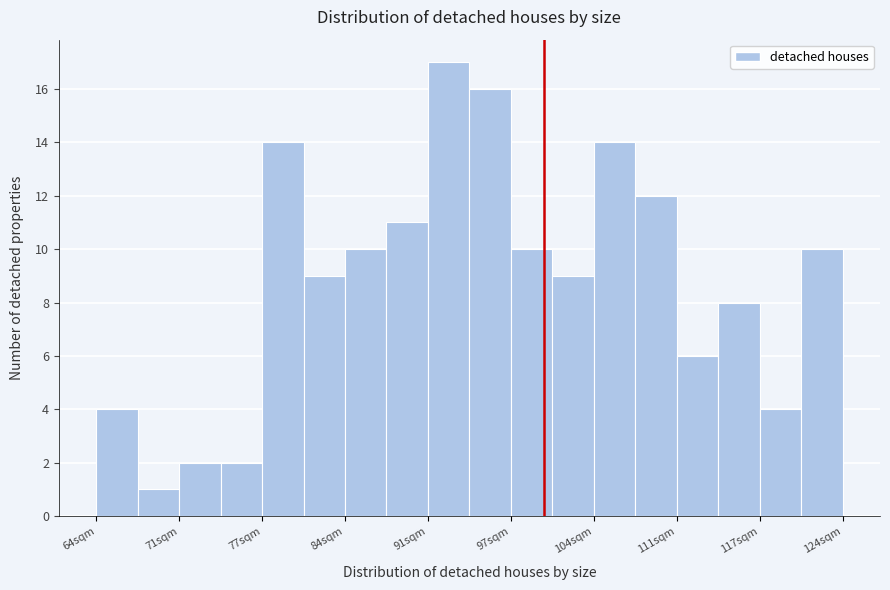

Read against the x-axis, roughly where is the centre of the tallest bar?

92